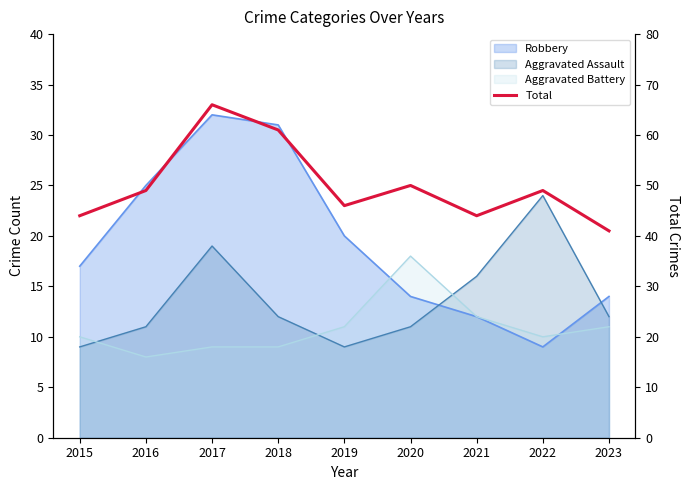

How many data points are less than 49?

4